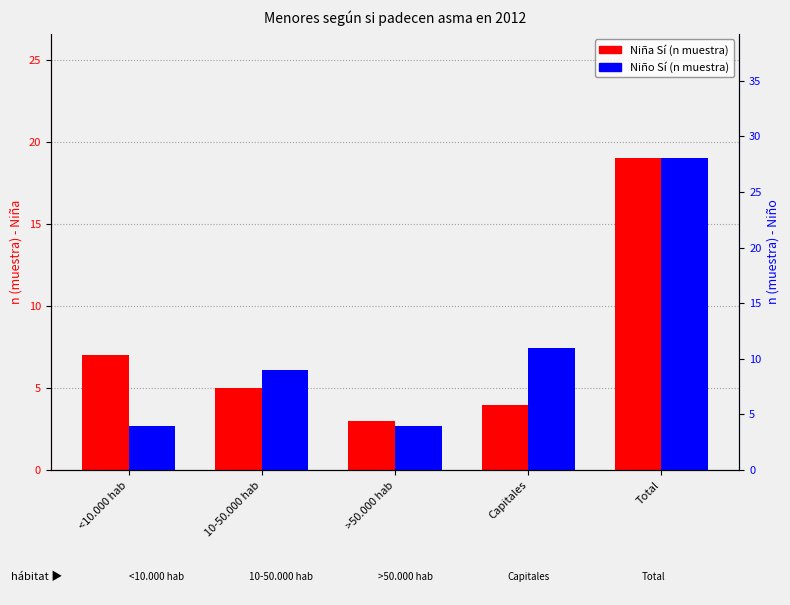

Reading right to left, list all the values displayed in this chart.

Niña Sí (n muestra): 19	4	3	5	7
Niño Sí (n muestra): 28	11	4	9	4